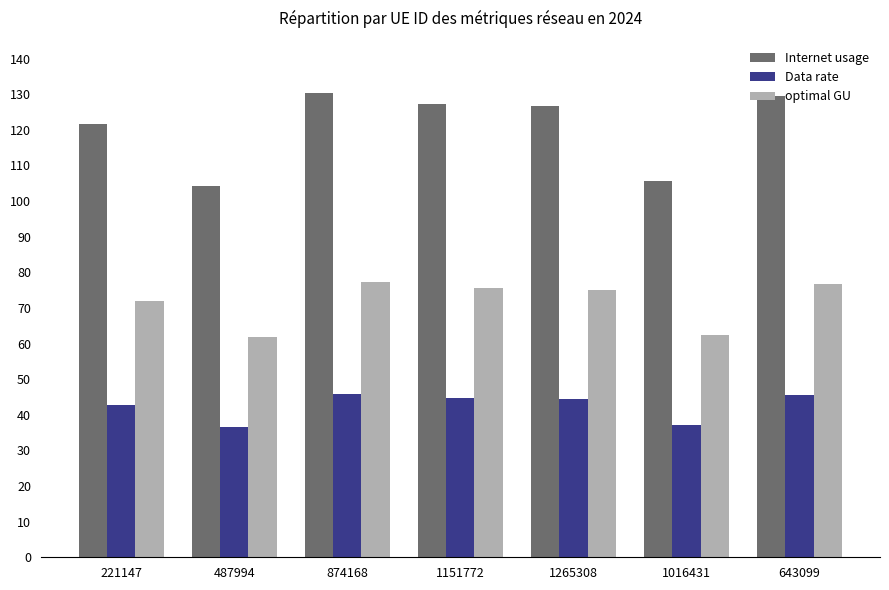

Read the Internet usage value at 487994.

104.1